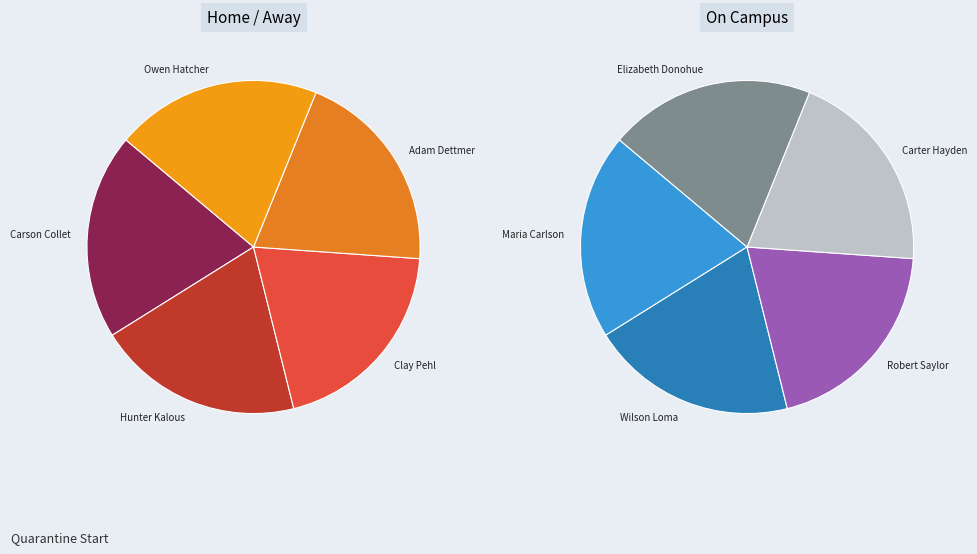

Do Robert Saylor and Hunter Kalous together represent more than half of the pie?

No